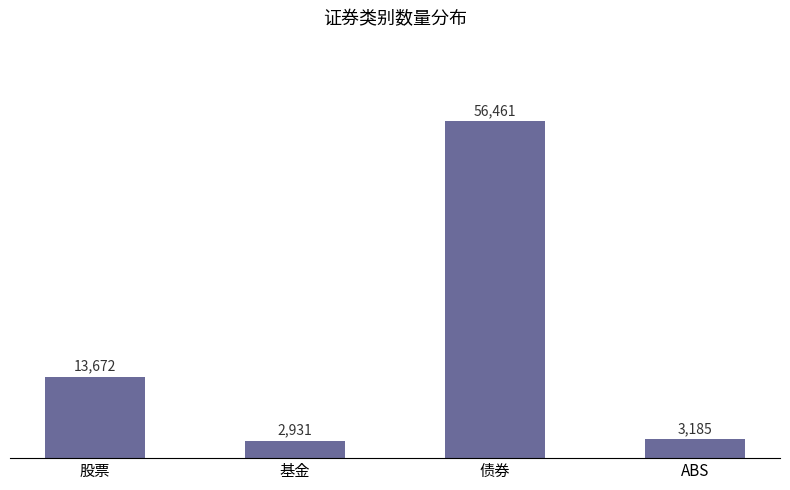

What is the approximate value at ABS?

3185